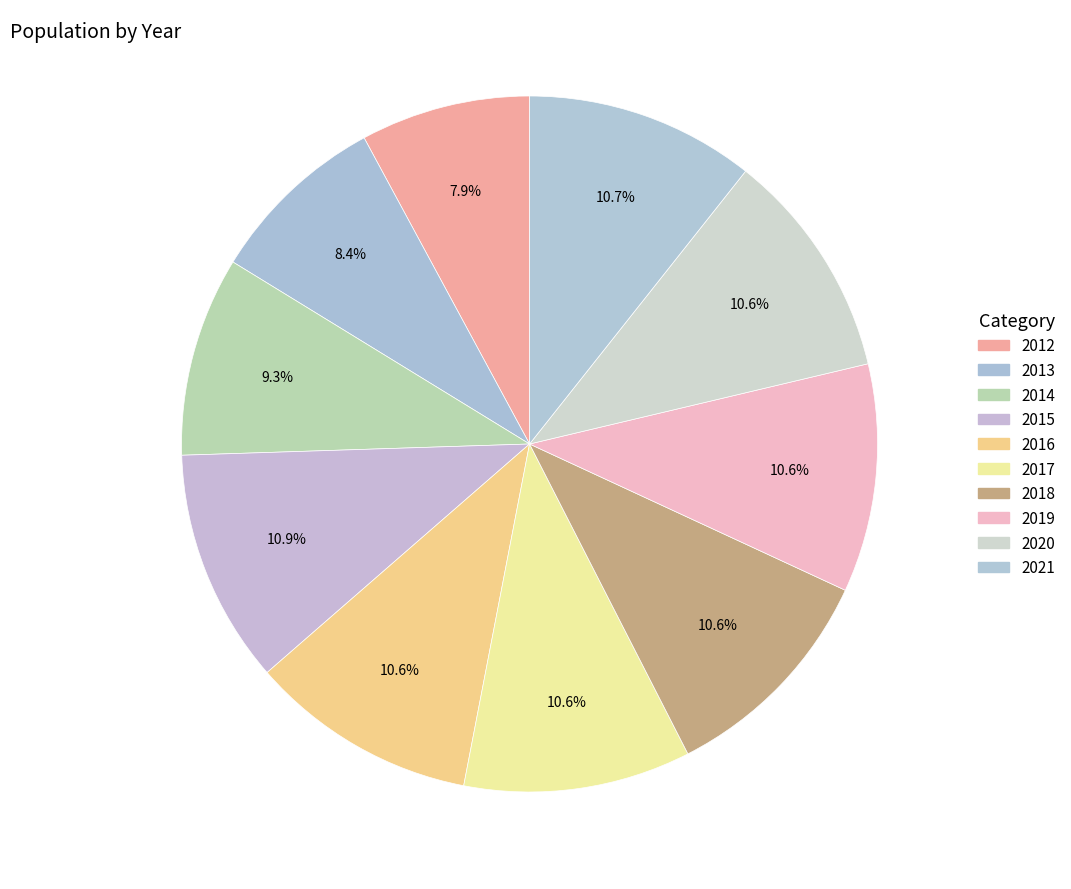

Count the number of slices in the pie.

10